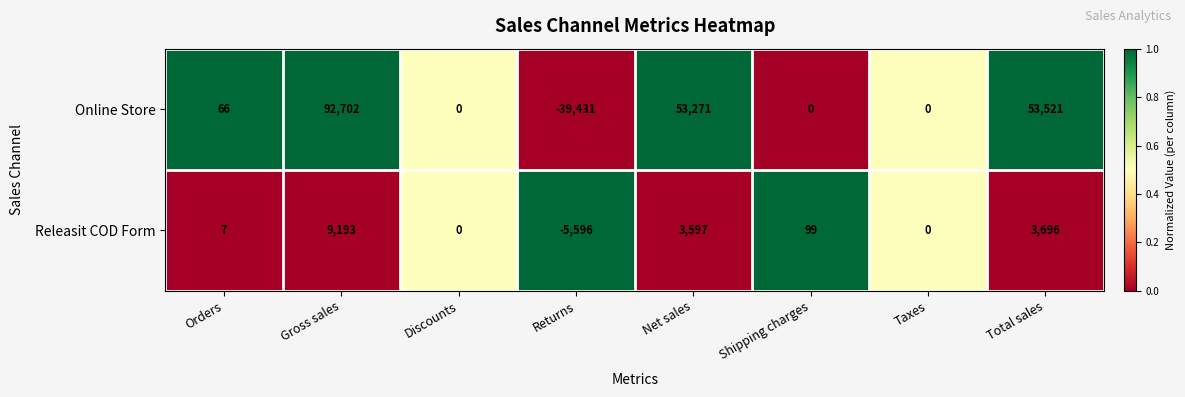

Which label corresponds to the largest value in the chart?

Gross sales